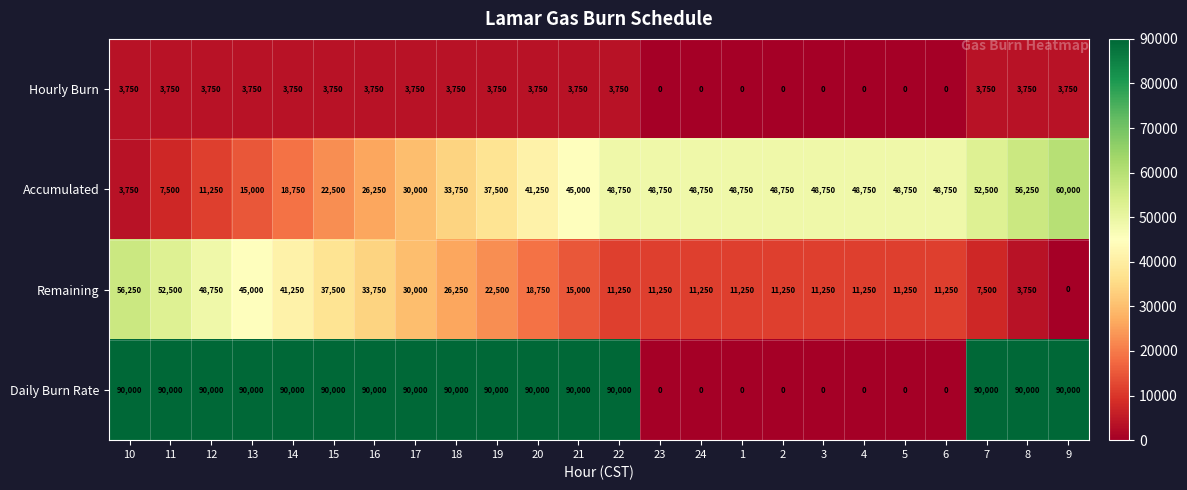

What is the sum of the Daily Burn Rate values at 10 and 6?

90000